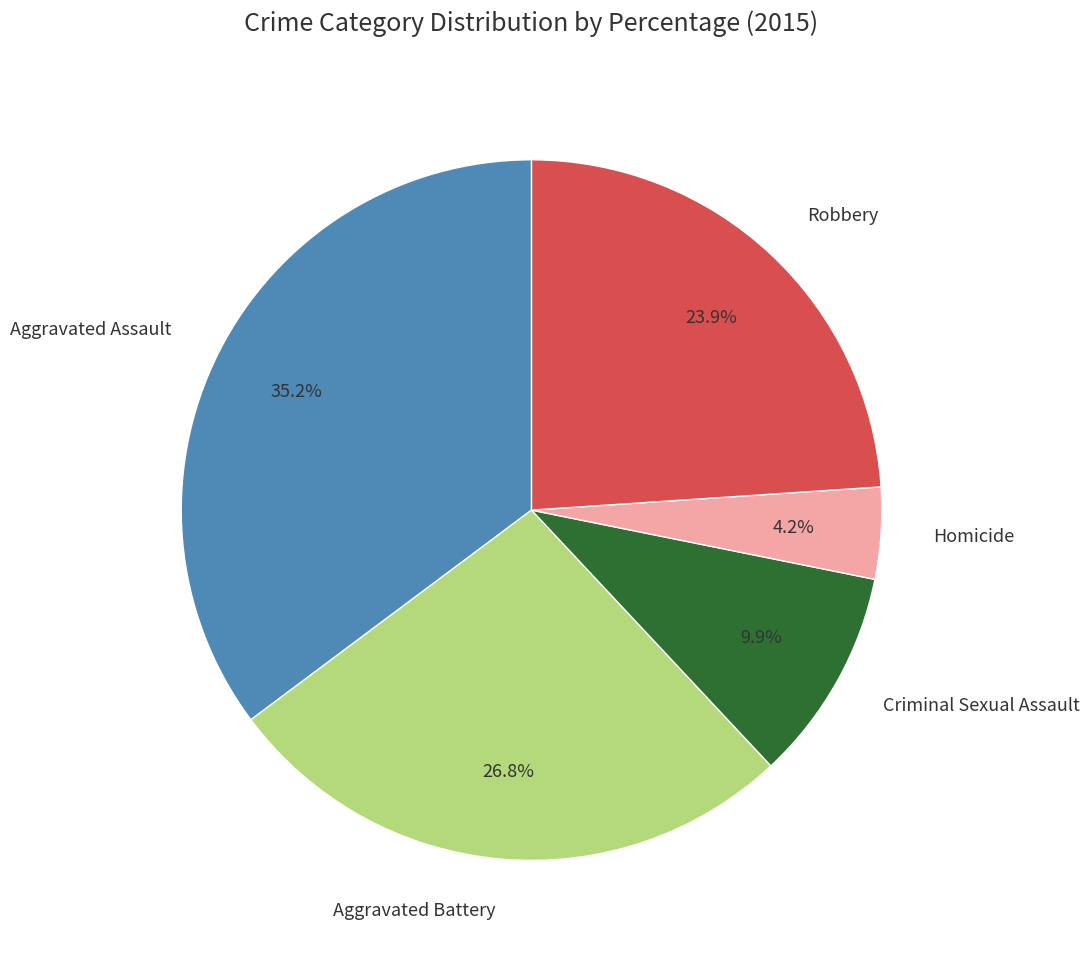

To the nearest percent, what portion does Criminal Sexual Assault represent?

10%